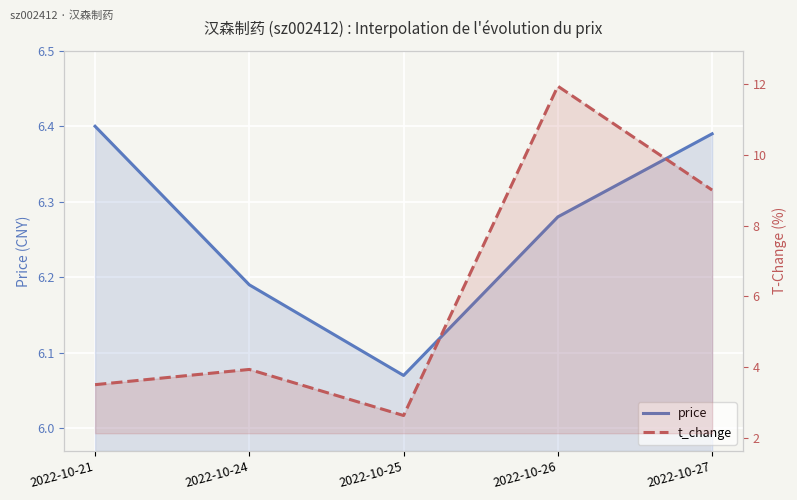

Where does the t_change series first go above 3?

2022-10-21